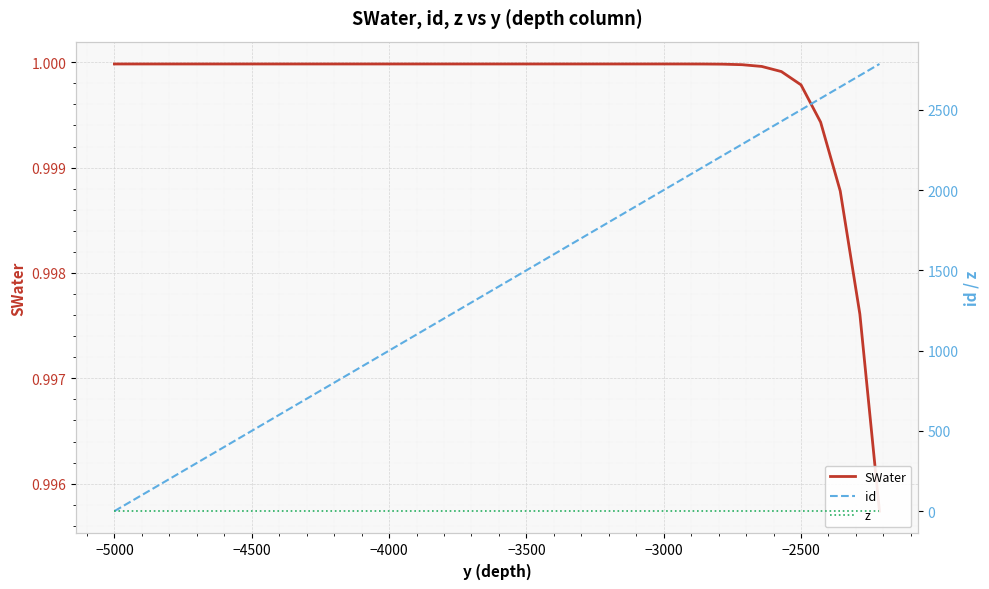

True or false: id and z cross at least once.

False